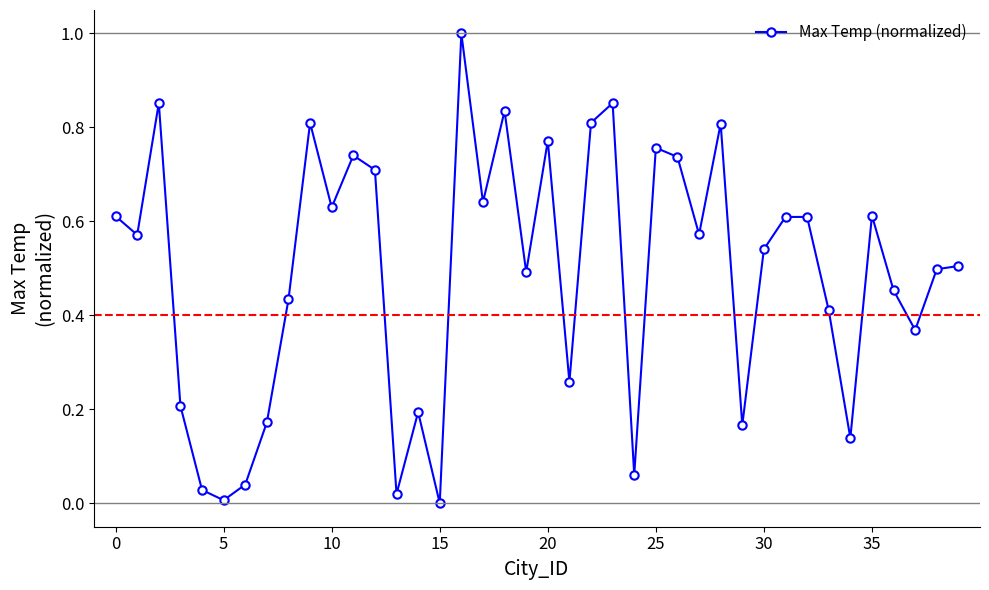

How many interior local valleys (lower than both neighbors) does the data have?

13